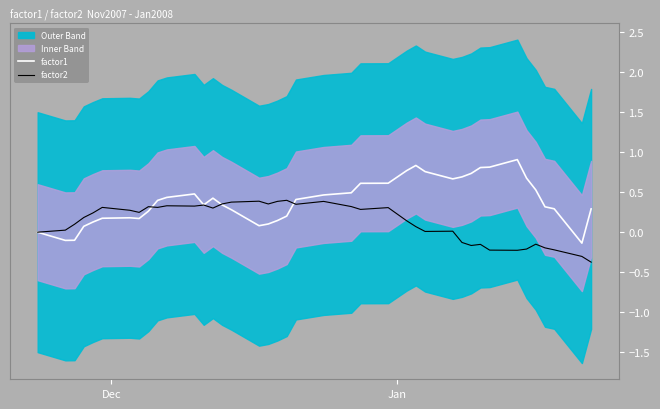

What is the maximum value shown in the chart?

0.9